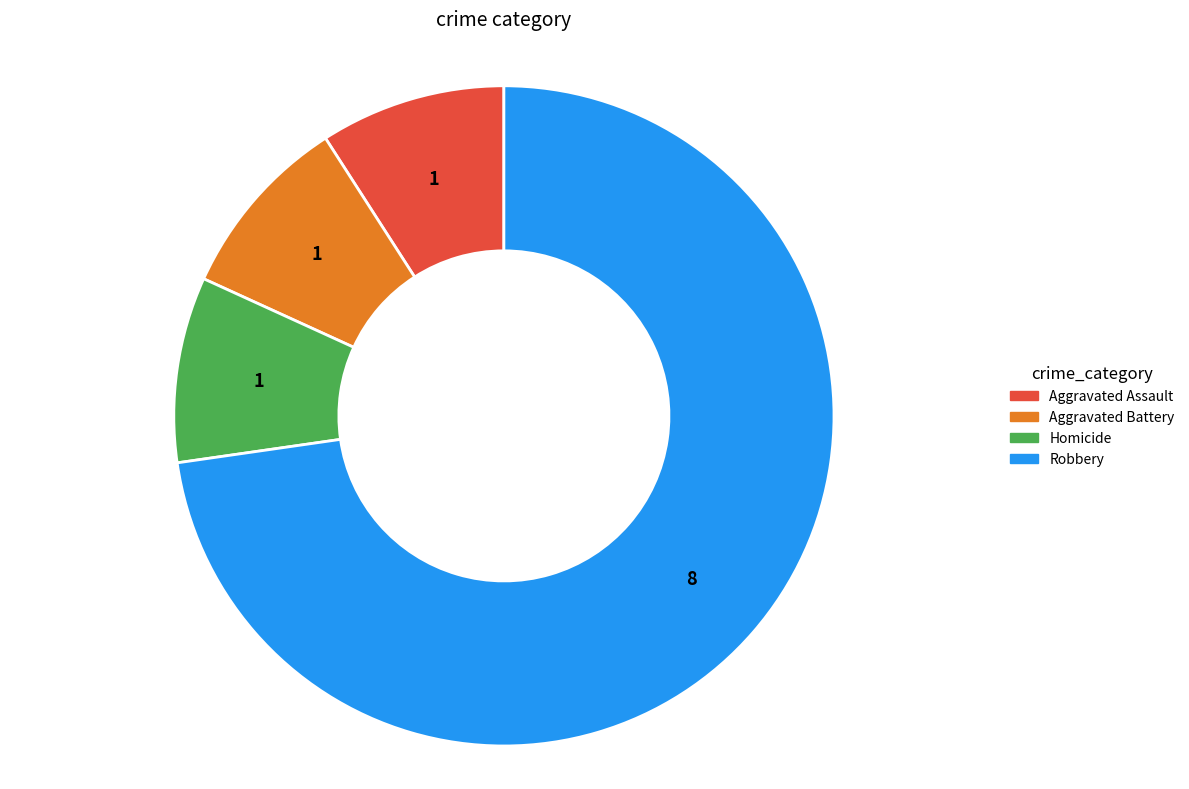

Does any single category account for the majority?

Yes